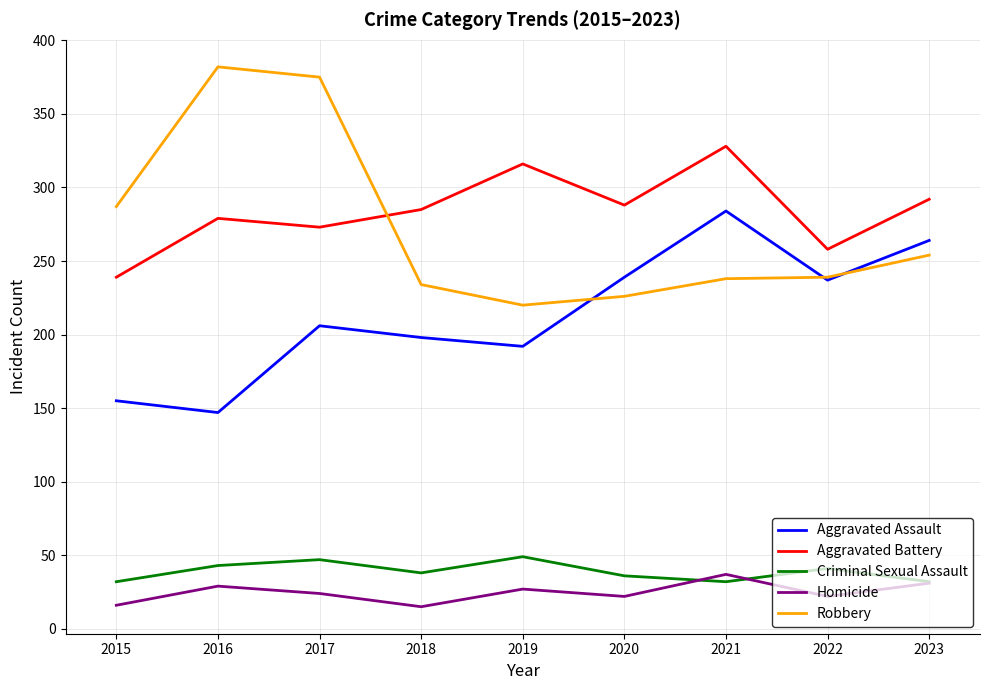

True or false: Criminal Sexual Assault and Robbery intersect in this chart.

False